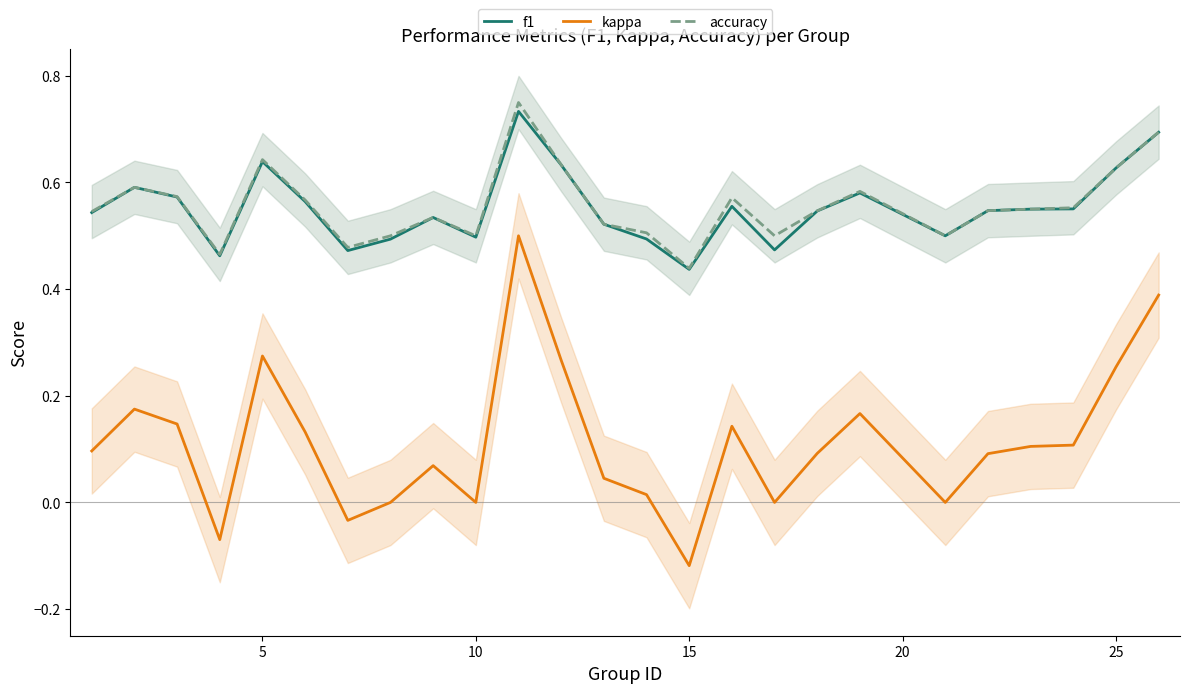

True or false: kappa and f1 cross at least once.

False